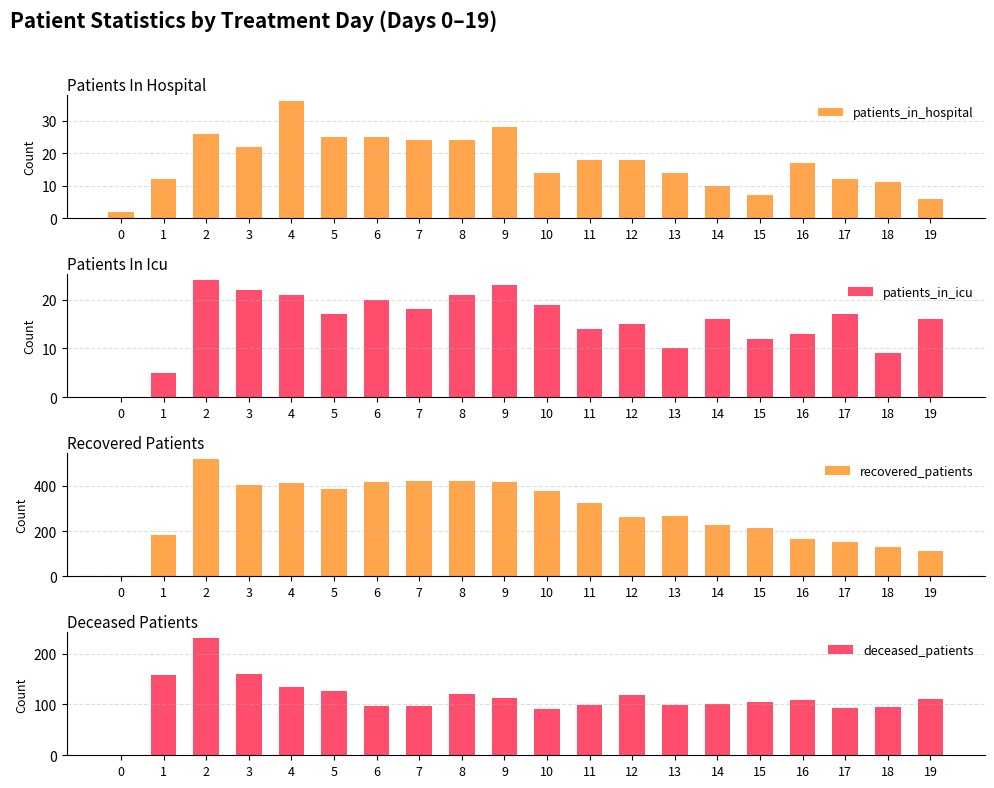

Reading left to right, list all the values displayed in this chart.

patients_in_hospital: 2	12	26	22	36	25	25	24	24	28	14	18	18	14	10	7	17	12	11	6
patients_in_icu: 0	5	24	22	21	17	20	18	21	23	19	14	15	10	16	12	13	17	9	16
recovered_patients: 0	182	518	404	411	388	416	423	420	416	377	323	262	268	226	214	165	153	130	112
deceased_patients: 0	157	230	159	135	126	96	96	121	112	91	99	119	99	100	104	109	92	94	111